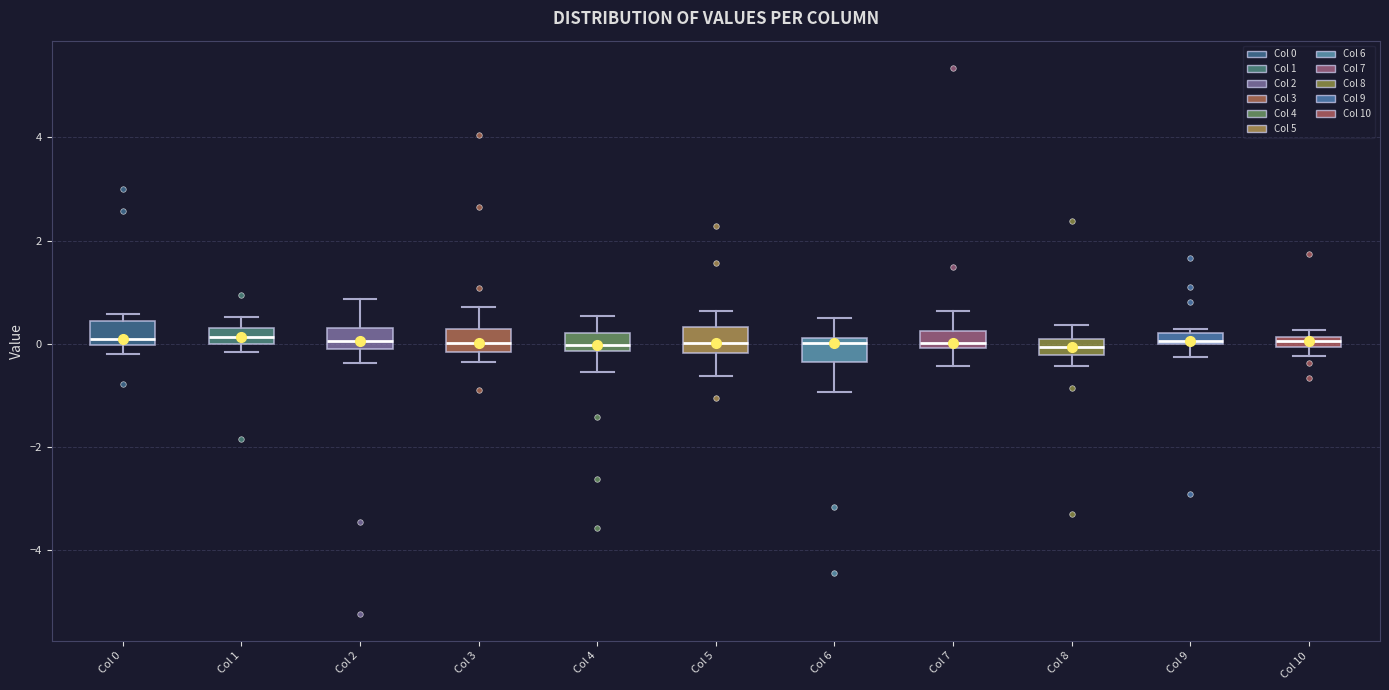

Where does the lower whisker of the box for Col 9 end on the y-axis? The values are not printed on the chart, so give them approximately, as read against the axis.

-0.2